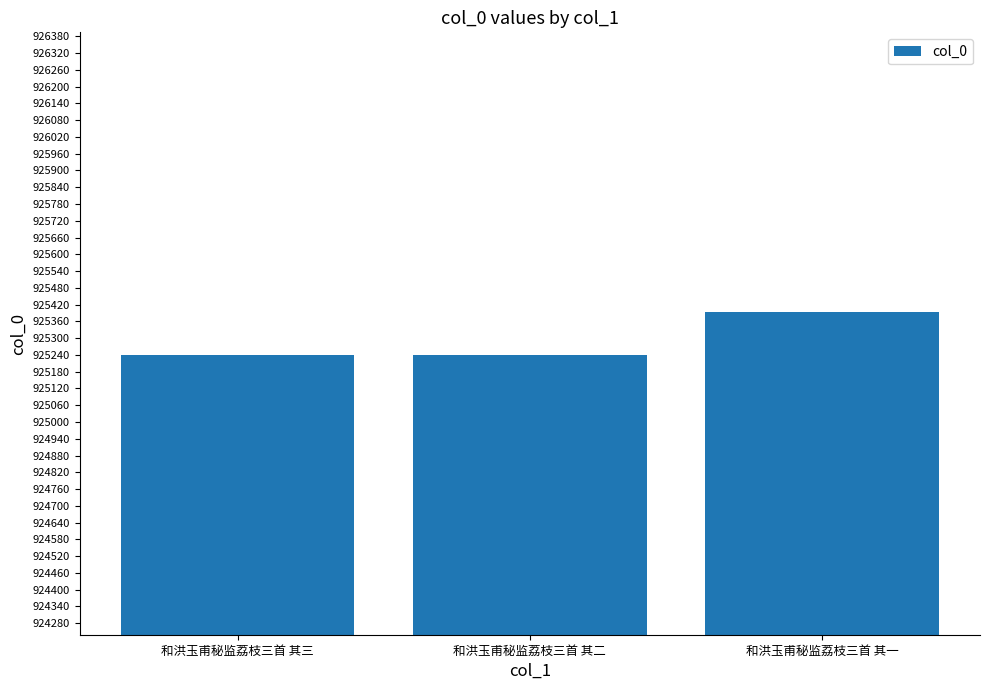

True or false: the data shows 1423123 at 和洪玉甫秘监荔枝三首 其三.

False